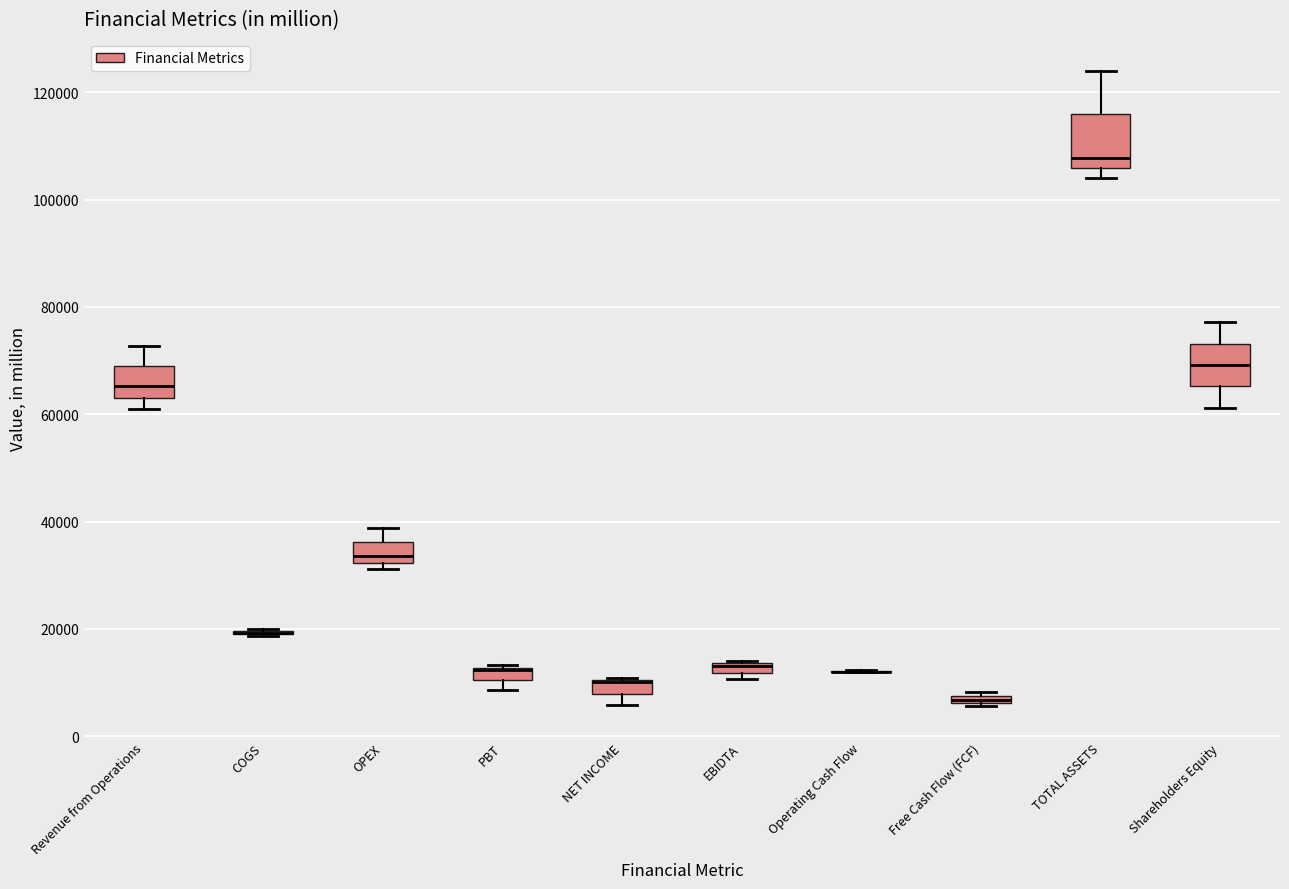

Where does the lower whisker of the box for NET INCOME end on the y-axis? The values are not printed on the chart, so give them approximately, as read against the axis.

6000